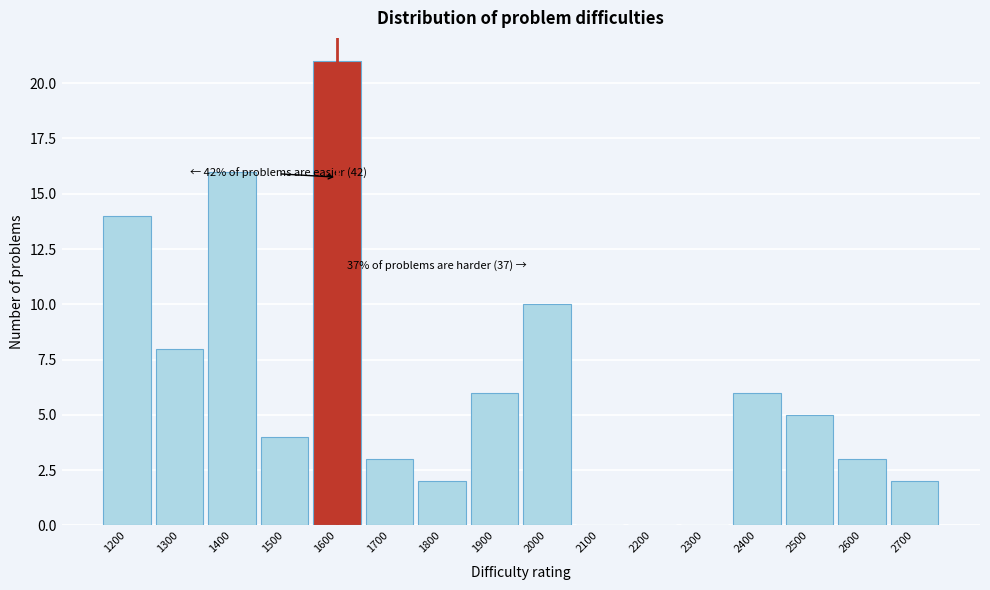

Reading right to left, extract all data points from this chart.

2700=2	2600=3	2500=5	2400=6	2300=0	2200=0	2100=0	2000=10	1900=6	1800=2	1700=3	1600=21	1500=4	1400=16	1300=8	1200=14